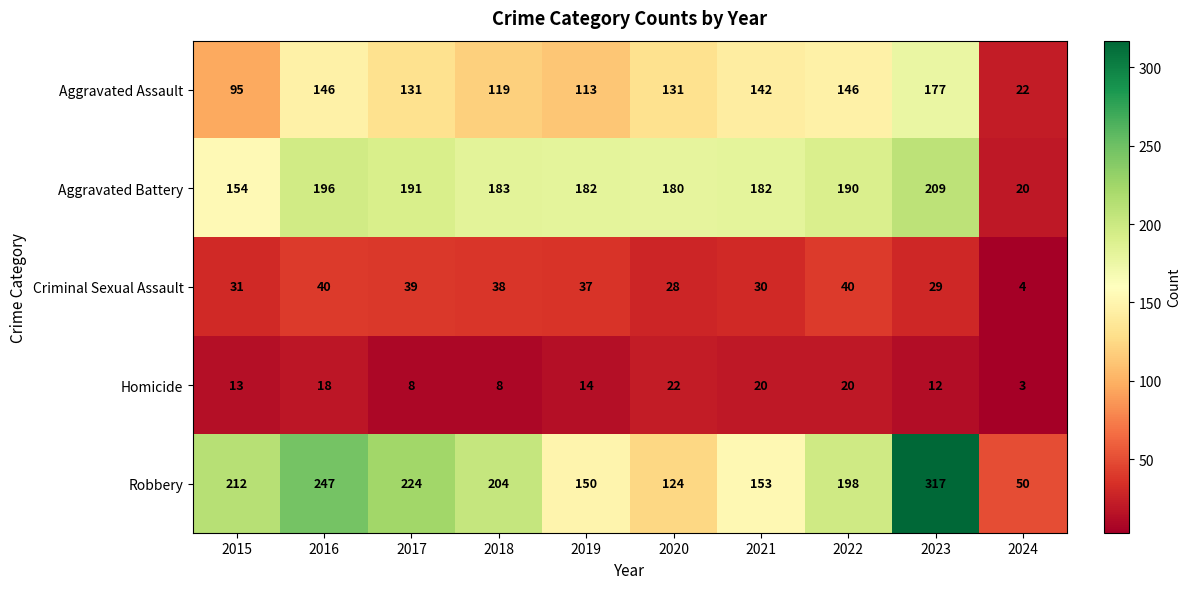

What is the total value across all series at 2015?

505